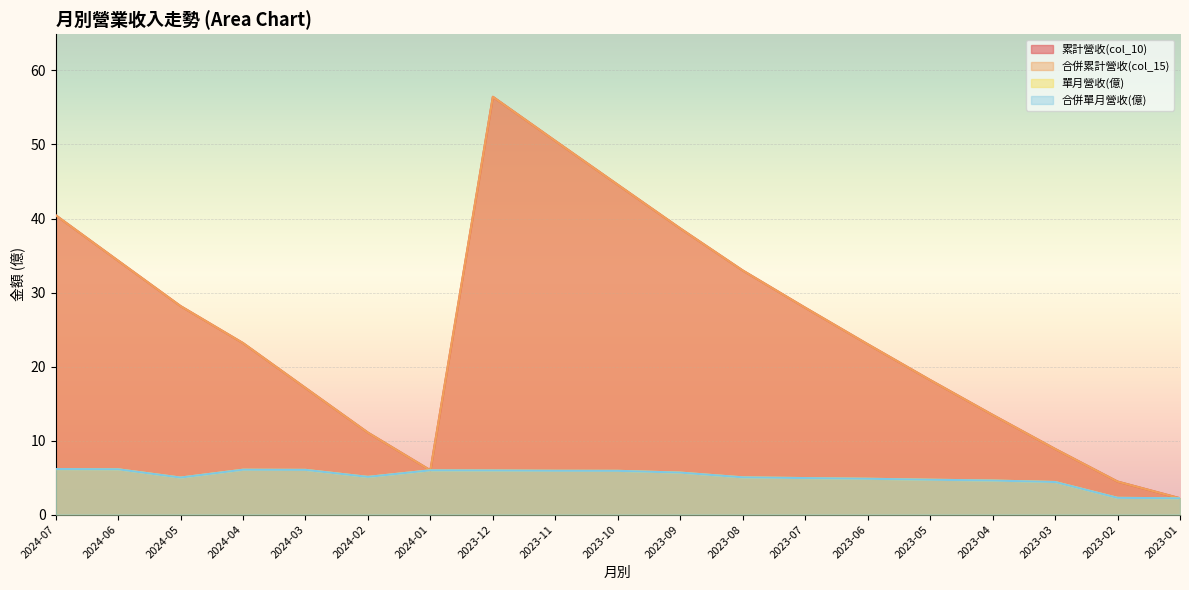

True or false: 合併累計營收(col_15) and 累計營收(col_10) intersect in this chart.

False